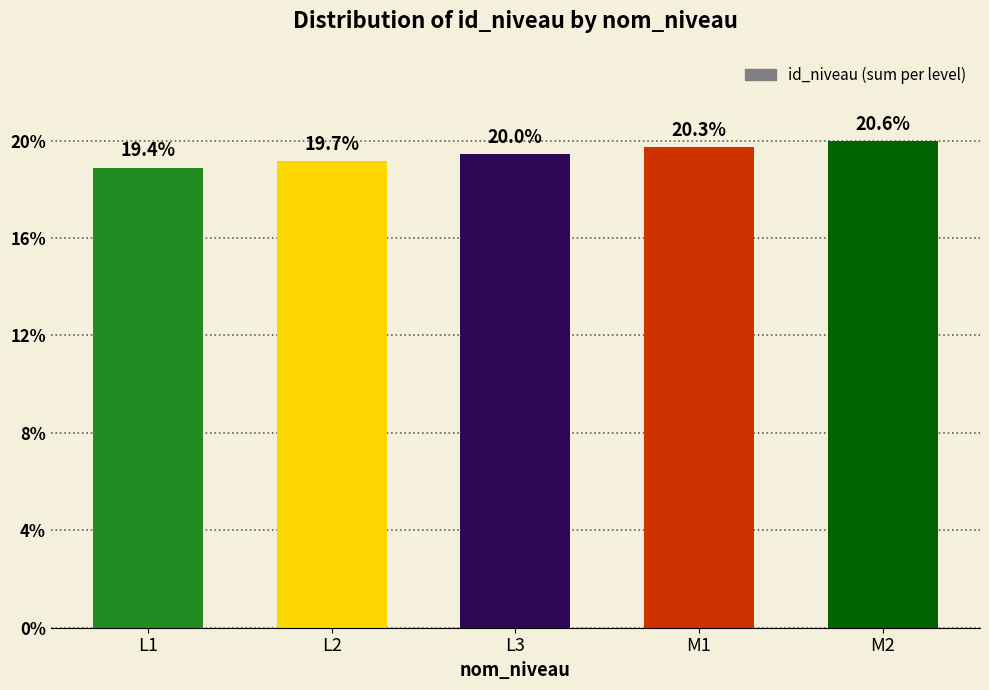

Rank the categories by value from highest to lowest.

M2, M1, L3, L2, L1